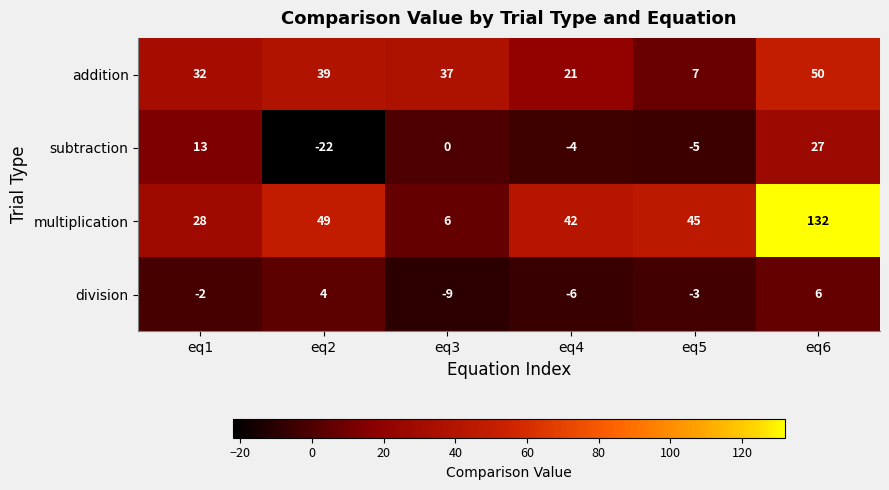

Rank the series by their maximum value, from highest to lowest.

multiplication, addition, subtraction, division